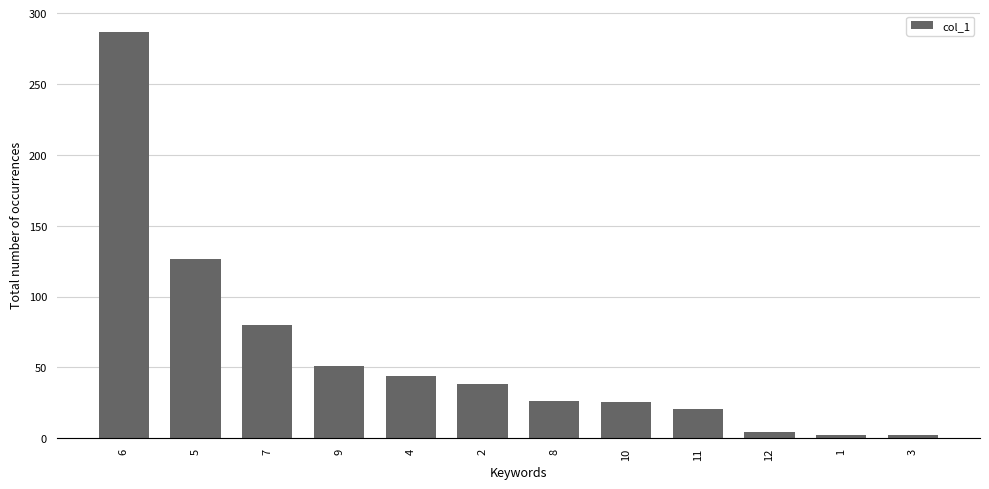

Between 12 and 5, which is larger?

5